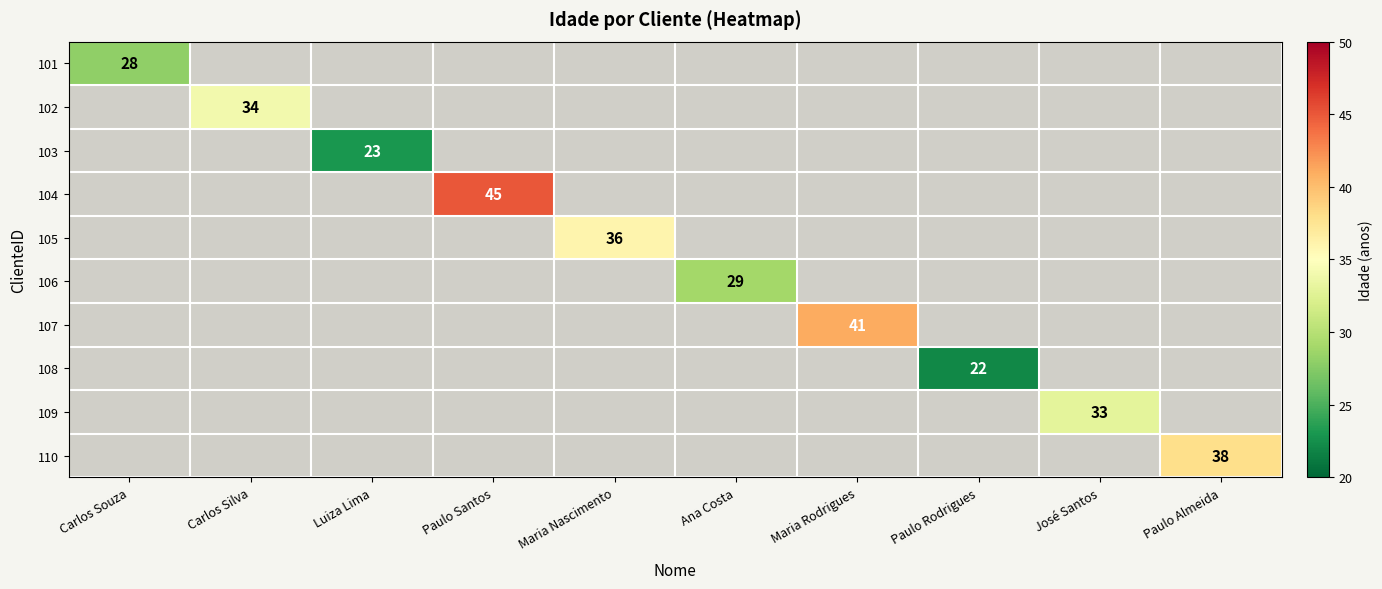

The 110 series shows 23 at Paulo Almeida. True or false?

False